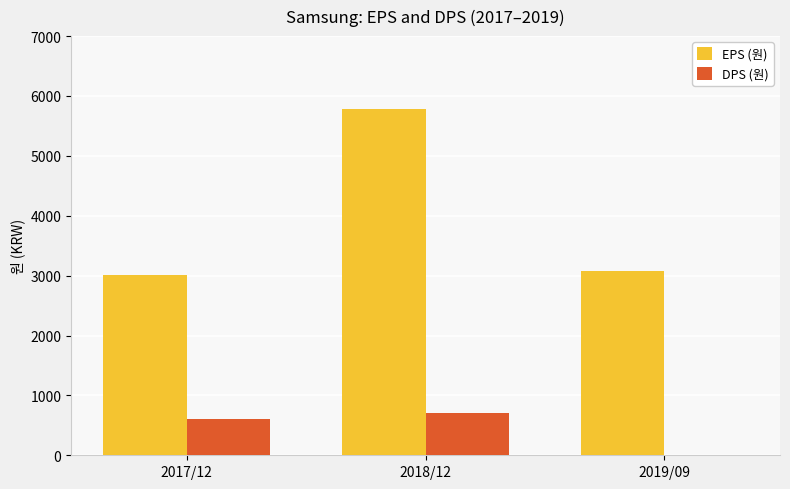

What is the sum of all EPS (원) values?

11877